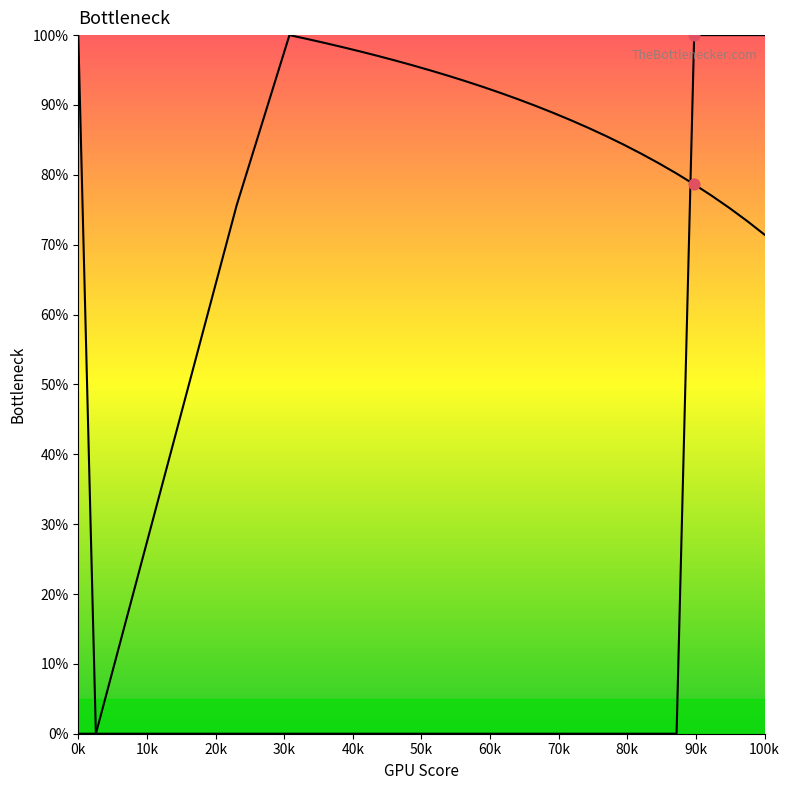

How many lines are shown in the chart?

2